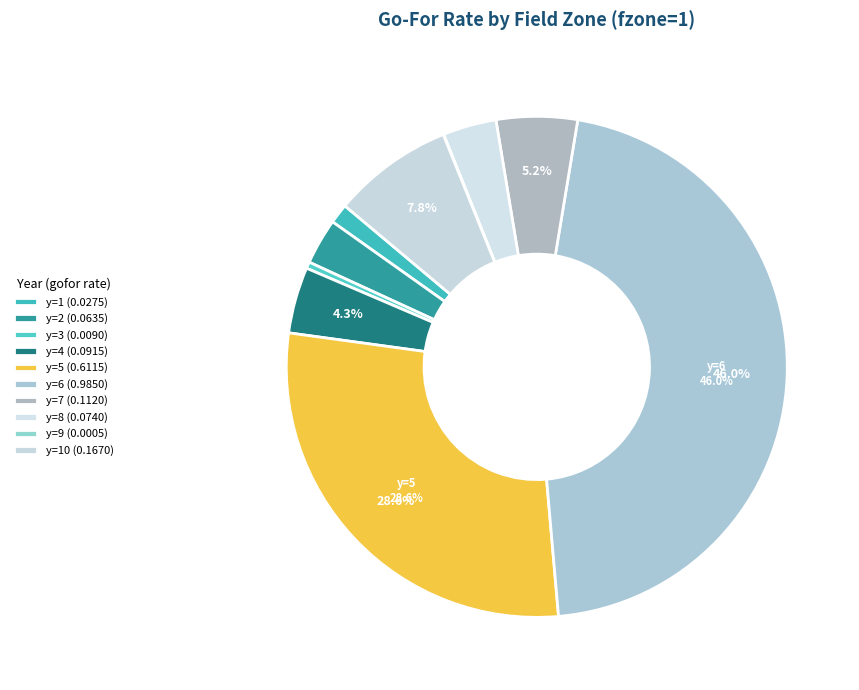

To the nearest percent, what is the difference between the largest and smallest slice percentages?

46%